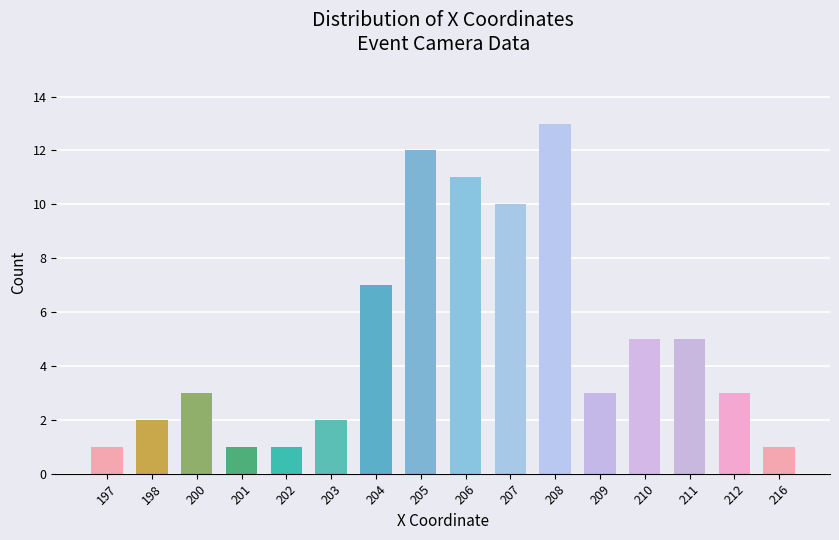

Are the bars grouped side by side (vs. stacked)?

No